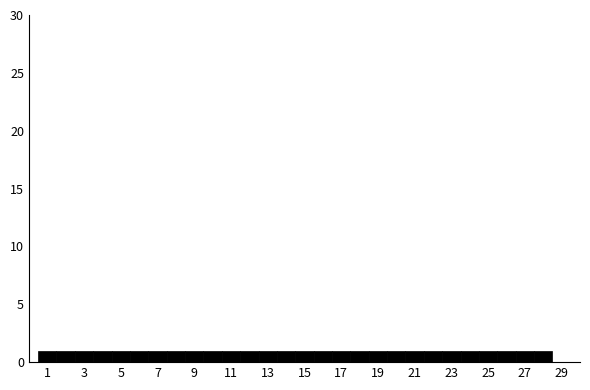

Reading left to right, list every bar in this chart as the range it spans on the x-axis followed by its height. Neither the bar edges nor the heights are printed on the chart, so give them approximately, as read against the axes.

0.5 to 1.5: 1
1.5 to 2.5: 1
2.5 to 3.5: 1
3.5 to 4.5: 1
4.5 to 5.5: 1
5.5 to 6.5: 1
6.5 to 7.5: 1
7.5 to 8.5: 1
8.5 to 9.5: 1
9.5 to 10.5: 1
10.5 to 11.5: 1
11.5 to 12.5: 1
12.5 to 13.5: 1
13.5 to 14.5: 1
14.5 to 15.5: 1
15.5 to 16.5: 1
16.5 to 17.5: 1
17.5 to 18.5: 1
18.5 to 19.5: 1
19.5 to 20.5: 1
20.5 to 21.5: 1
21.5 to 22.5: 1
22.5 to 23.5: 1
23.5 to 24.5: 1
24.5 to 25.5: 1
25.5 to 26.5: 1
26.5 to 27.5: 1
27.5 to 28.5: 1